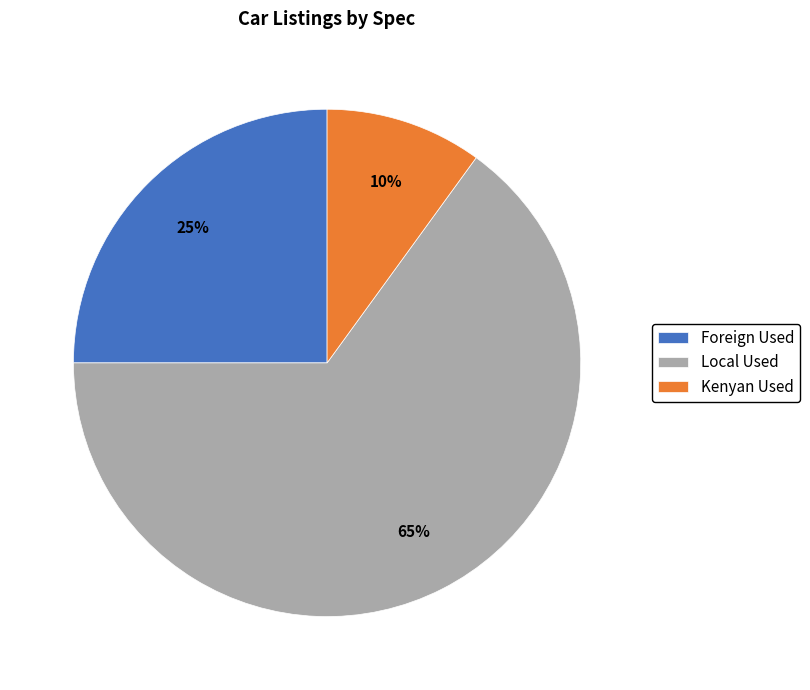

Approximately how many times larger is the value at Kenyan Used compared to Local Used?

0.2